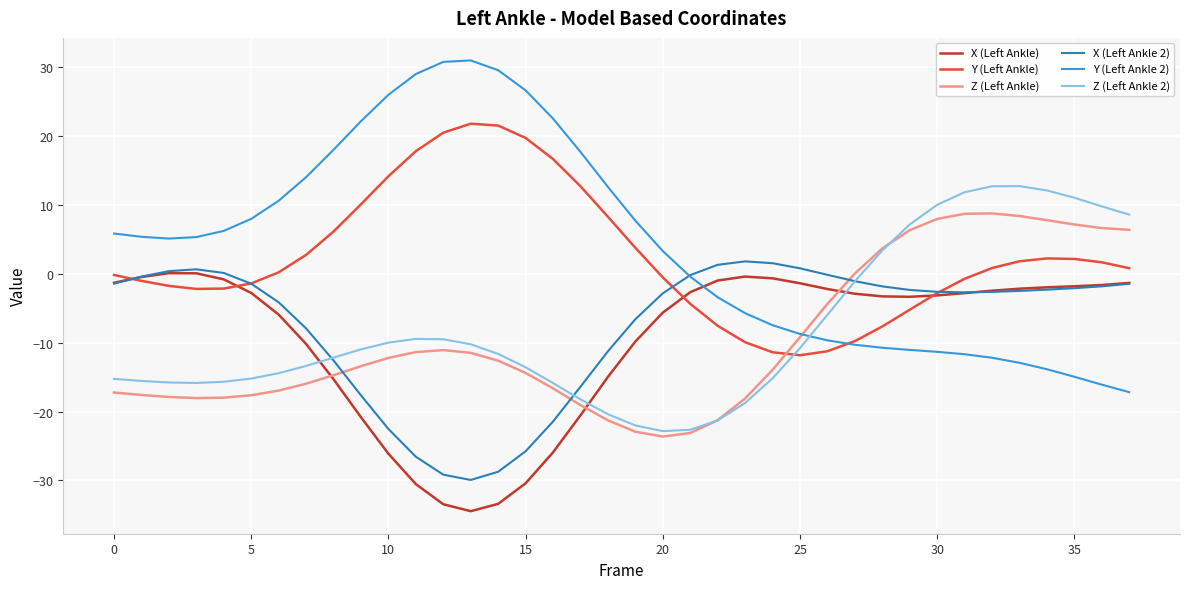

Which series has the widest spread of values?

Y (Left Ankle 2)